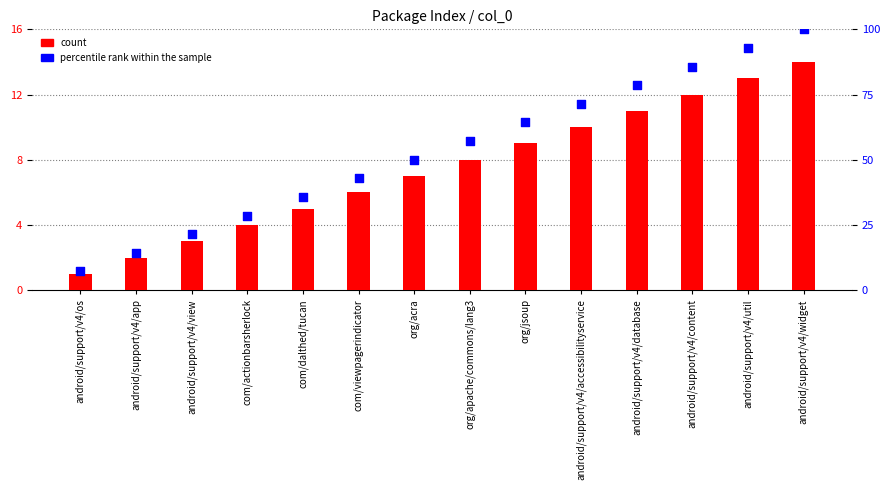

Which series contains the lowest Y value?

col_0 (count)